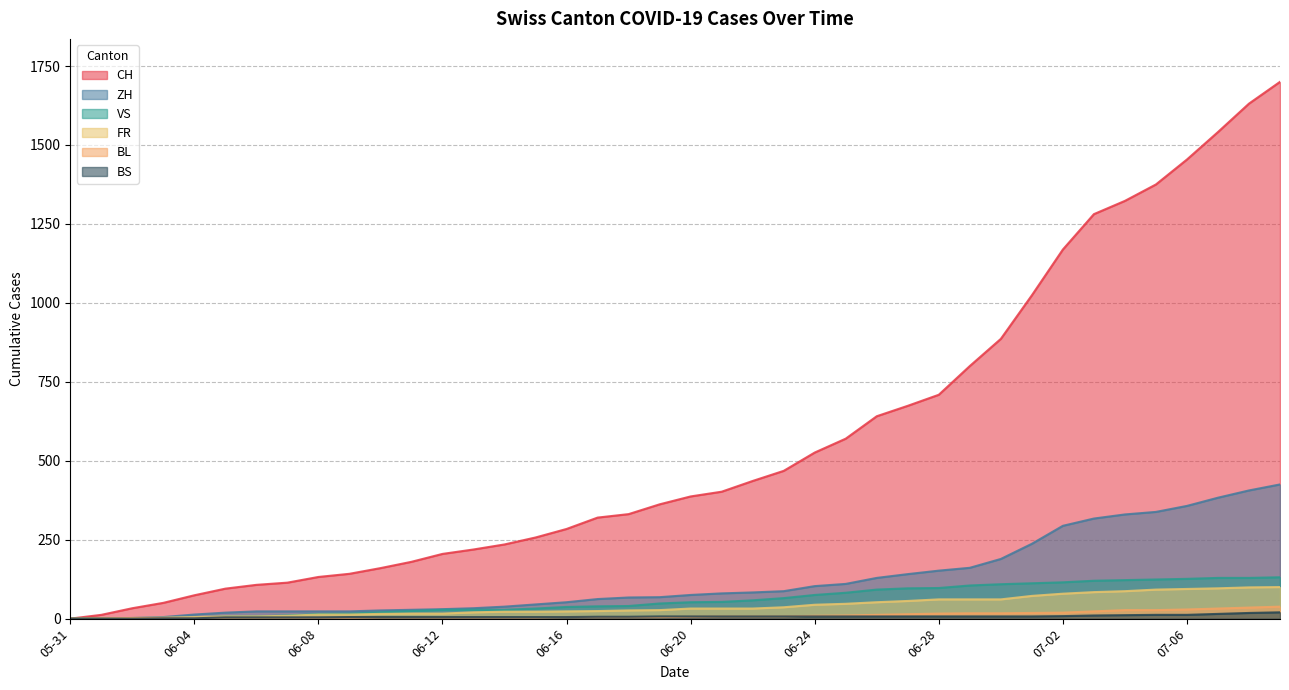

Does the chart have visible grid lines?

Yes